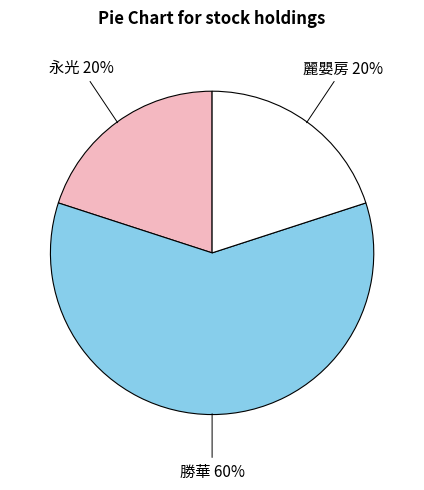

The 麗嬰房 slice represents 31% of the pie. True or false?

False